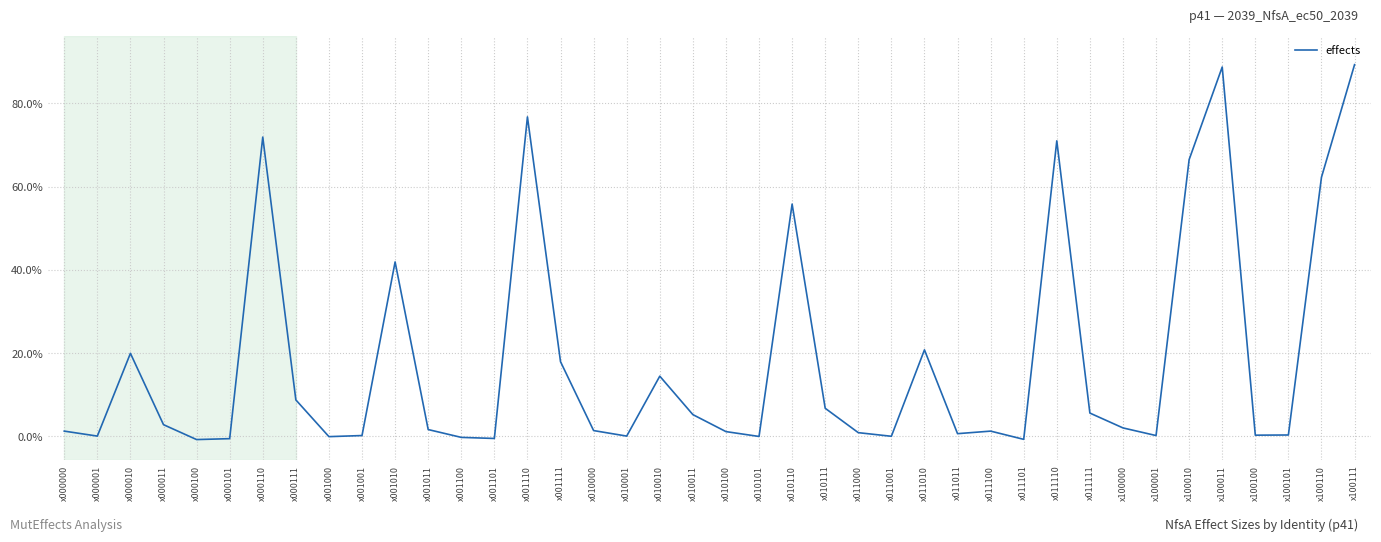

What is the greatest value displayed?

0.9